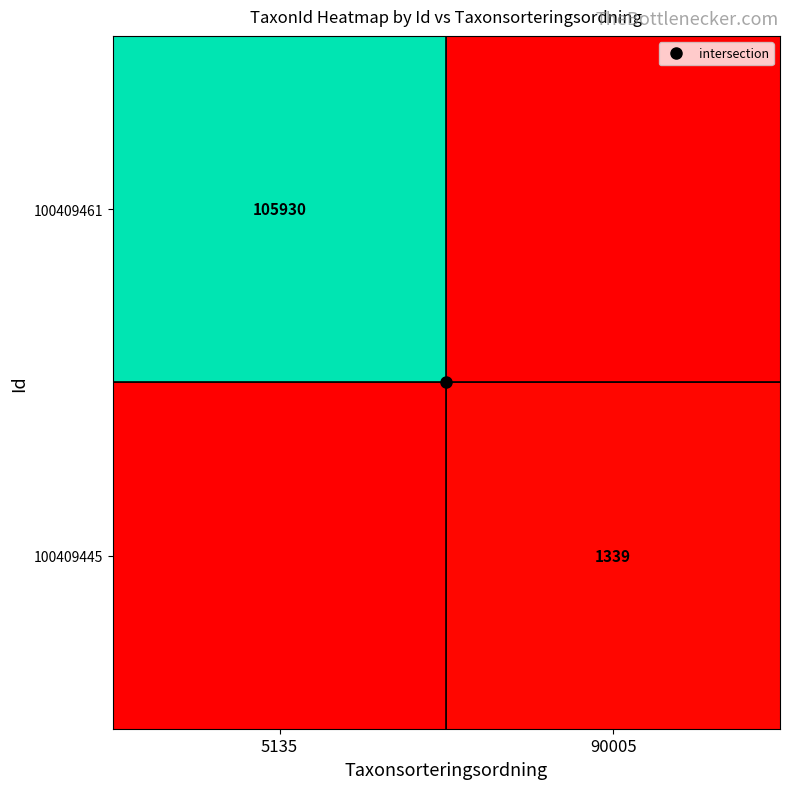

At which label does 100409445 reach its peak?

90005